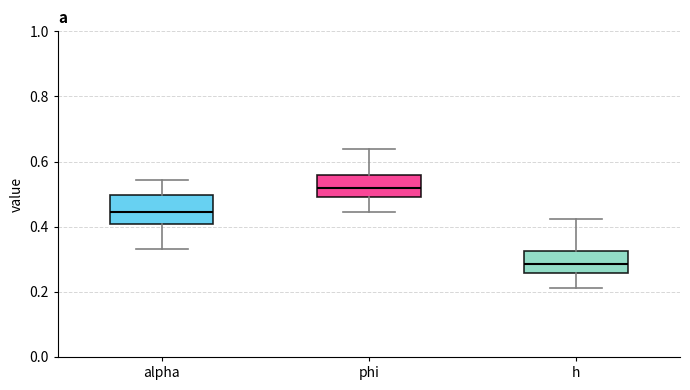

Where does the lower whisker of the box for phi end on the y-axis? The values are not printed on the chart, so give them approximately, as read against the axis.

0.44